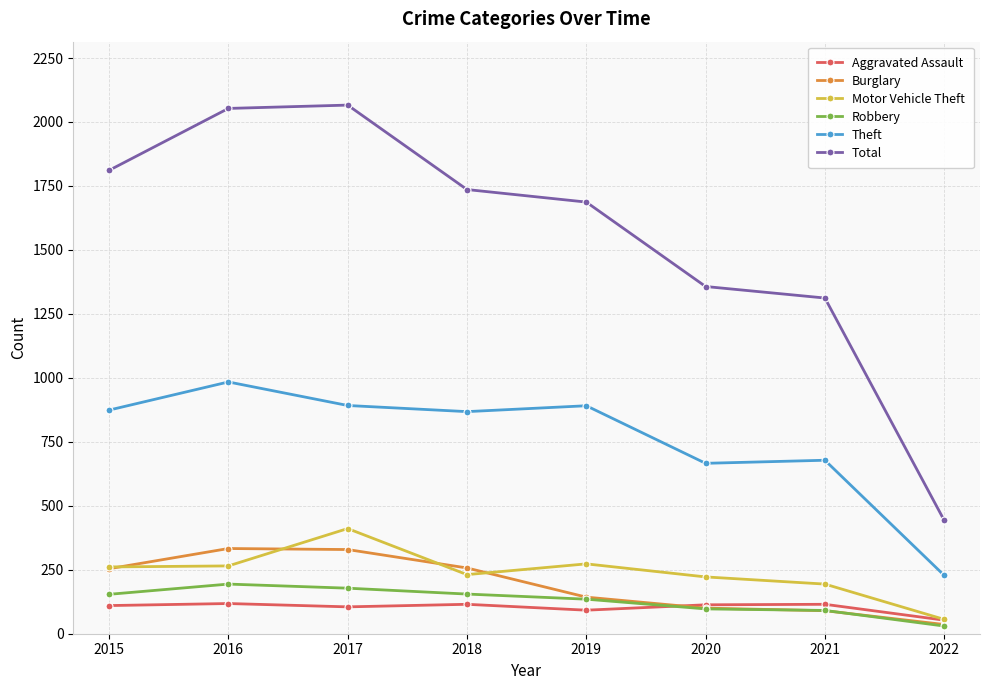

What are all the series names shown in the legend?

Aggravated Assault, Burglary, Motor Vehicle Theft, Robbery, Theft, Total